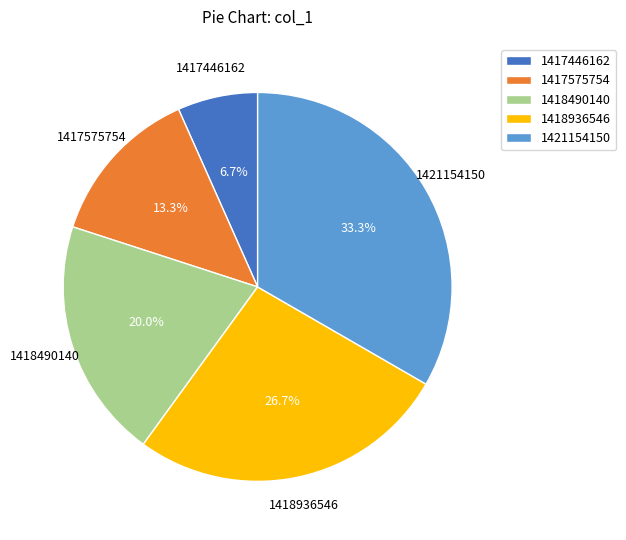

To the nearest percent, what percentage of the pie is 1421154150?

33%